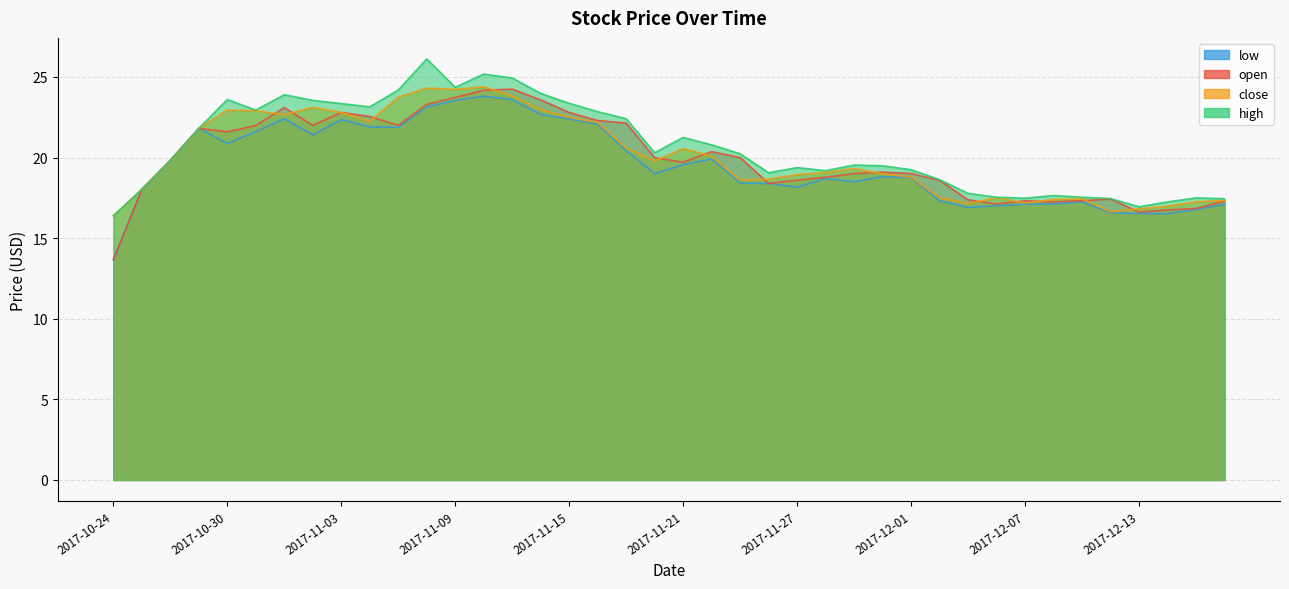

What is the minimum value shown in the chart?

13.7